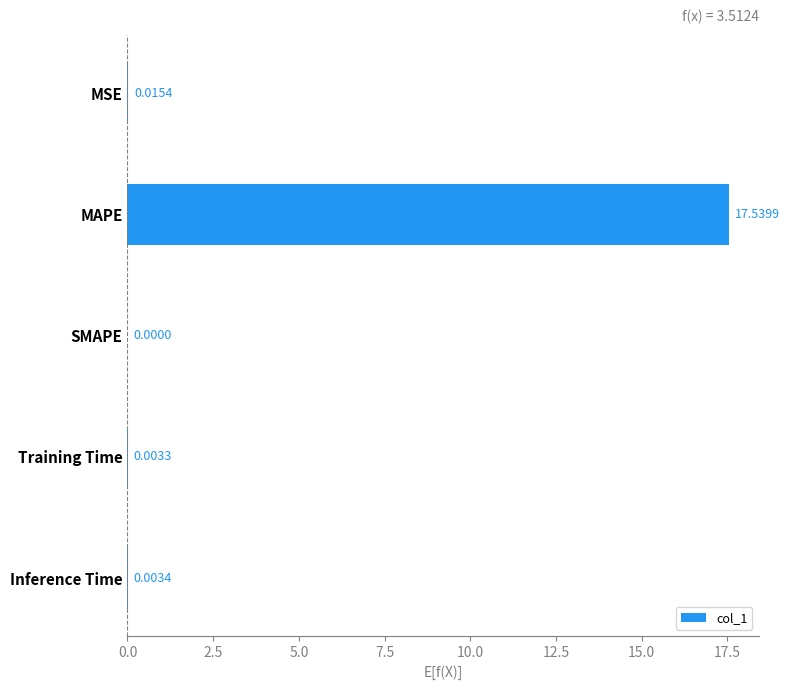

Between MAPE and Inference Time, which is larger?

MAPE